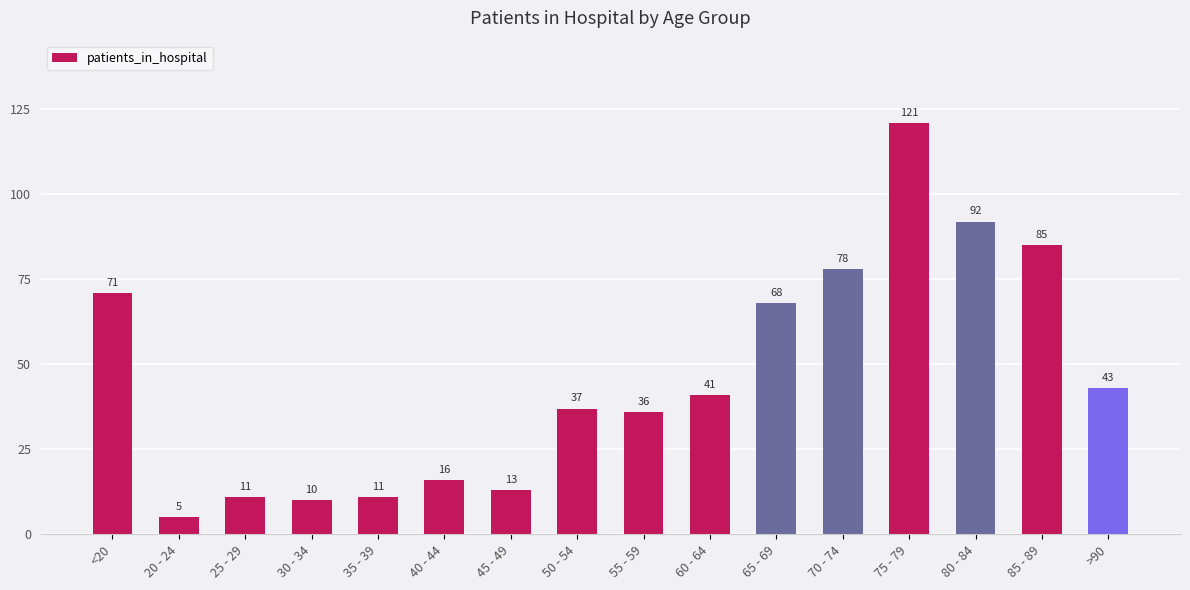

At which category does the chart reach its minimum across all series?

20 - 24